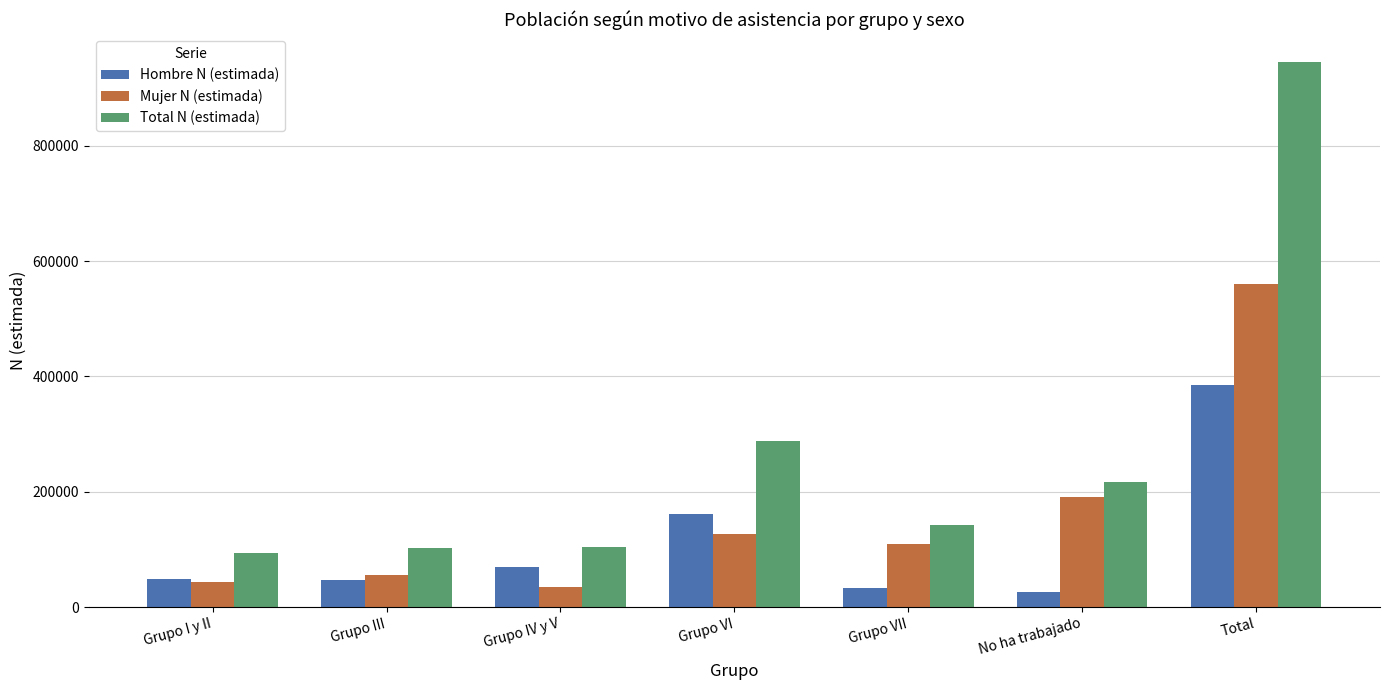

What is the greatest value displayed?

946072